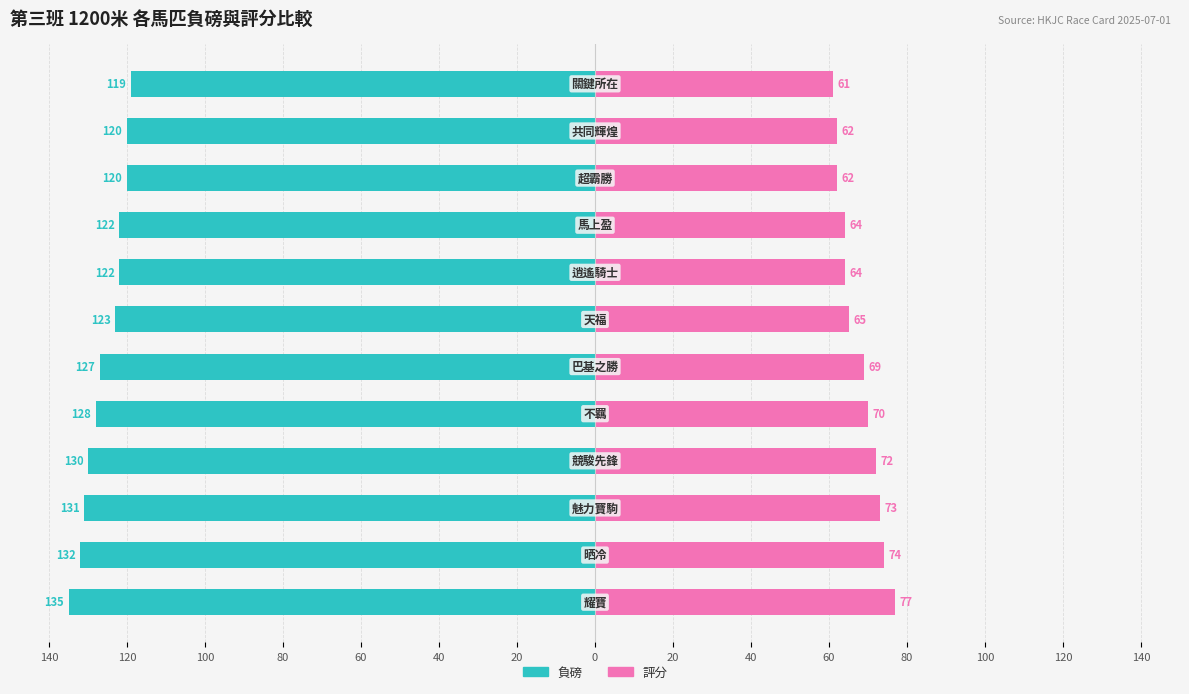

The 負磅 series shows -80 at 20. True or false?

False